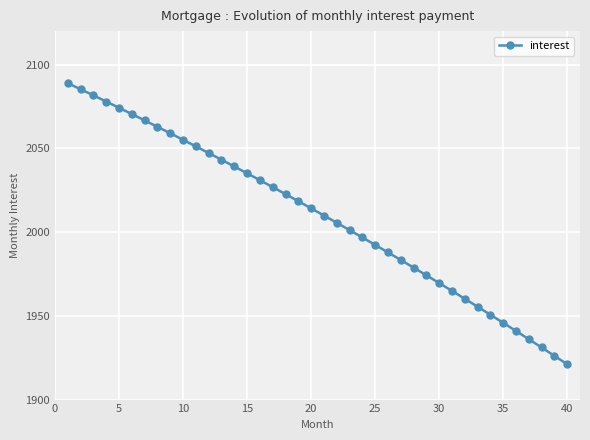

How many lines are shown in the chart?

1